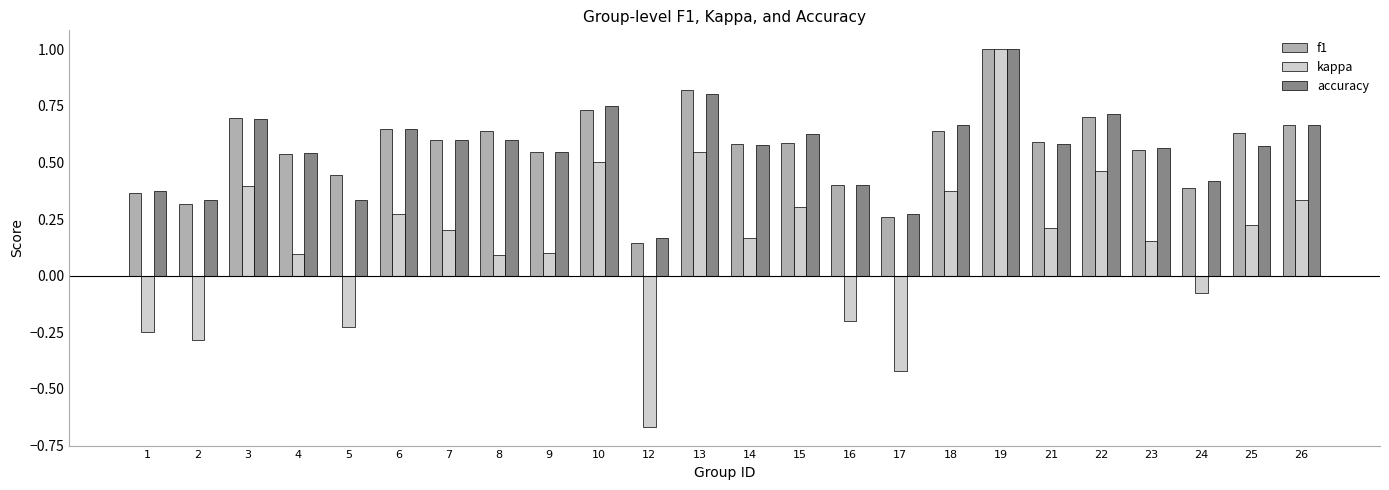

Which series changed the most between 7 and 15?

kappa